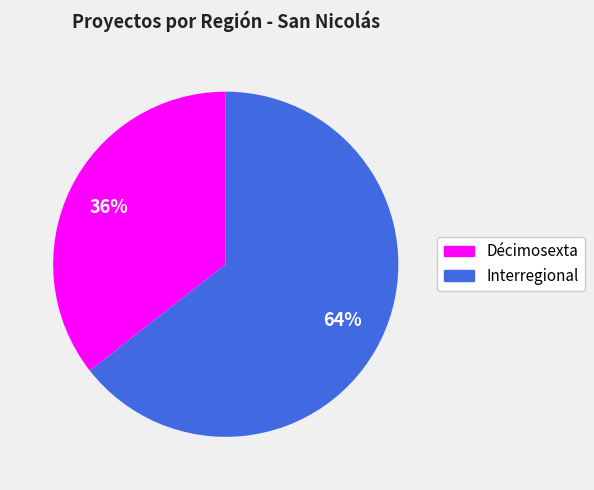

Which category has the smallest portion of the pie?

Décimosexta